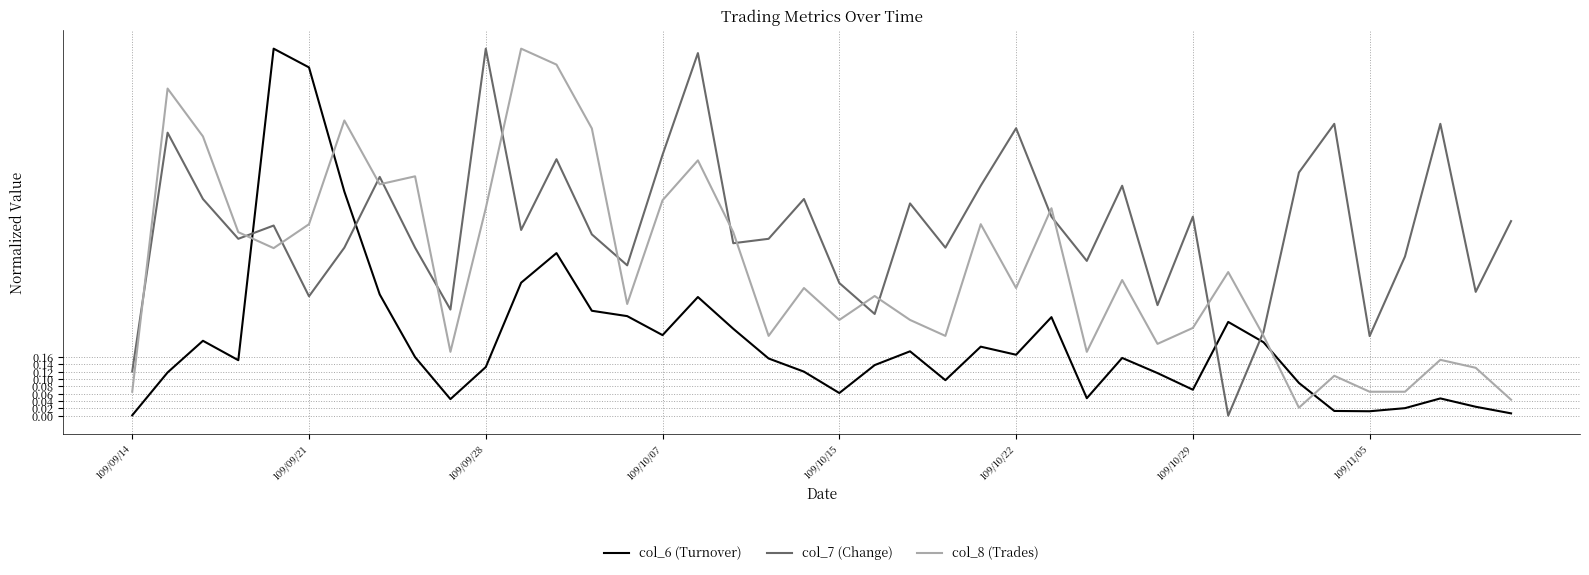

Which series ends up on top after the final intersection of col_6 (Turnover) and col_8 (Trades)?

col_8 (Trades)